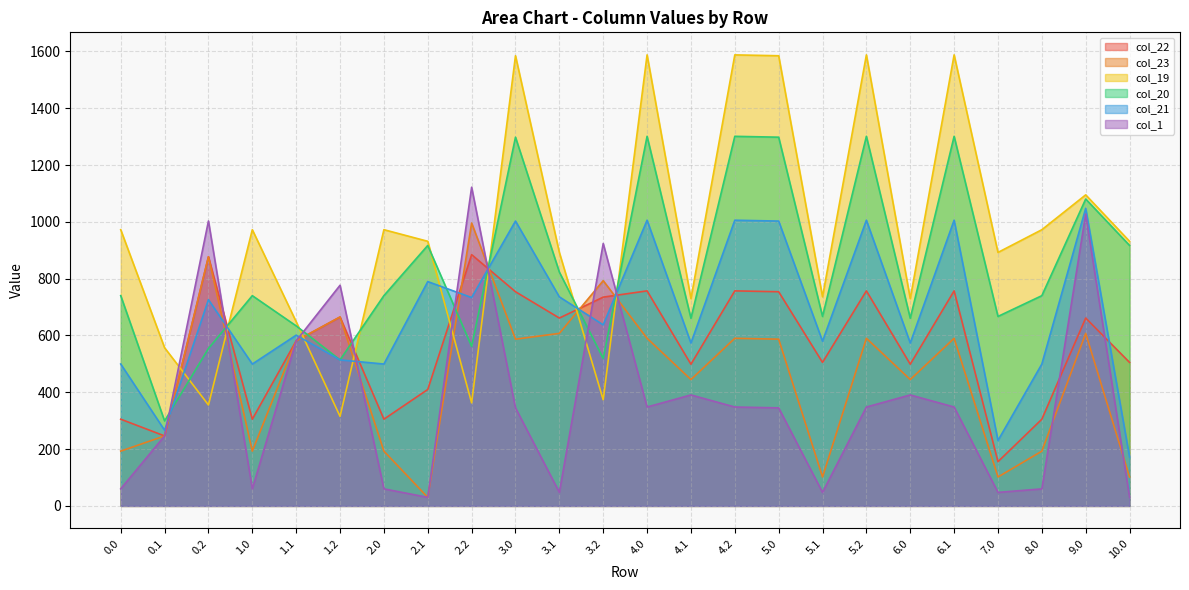

What is the difference between the highest and lowest values at 0.0?

912.4